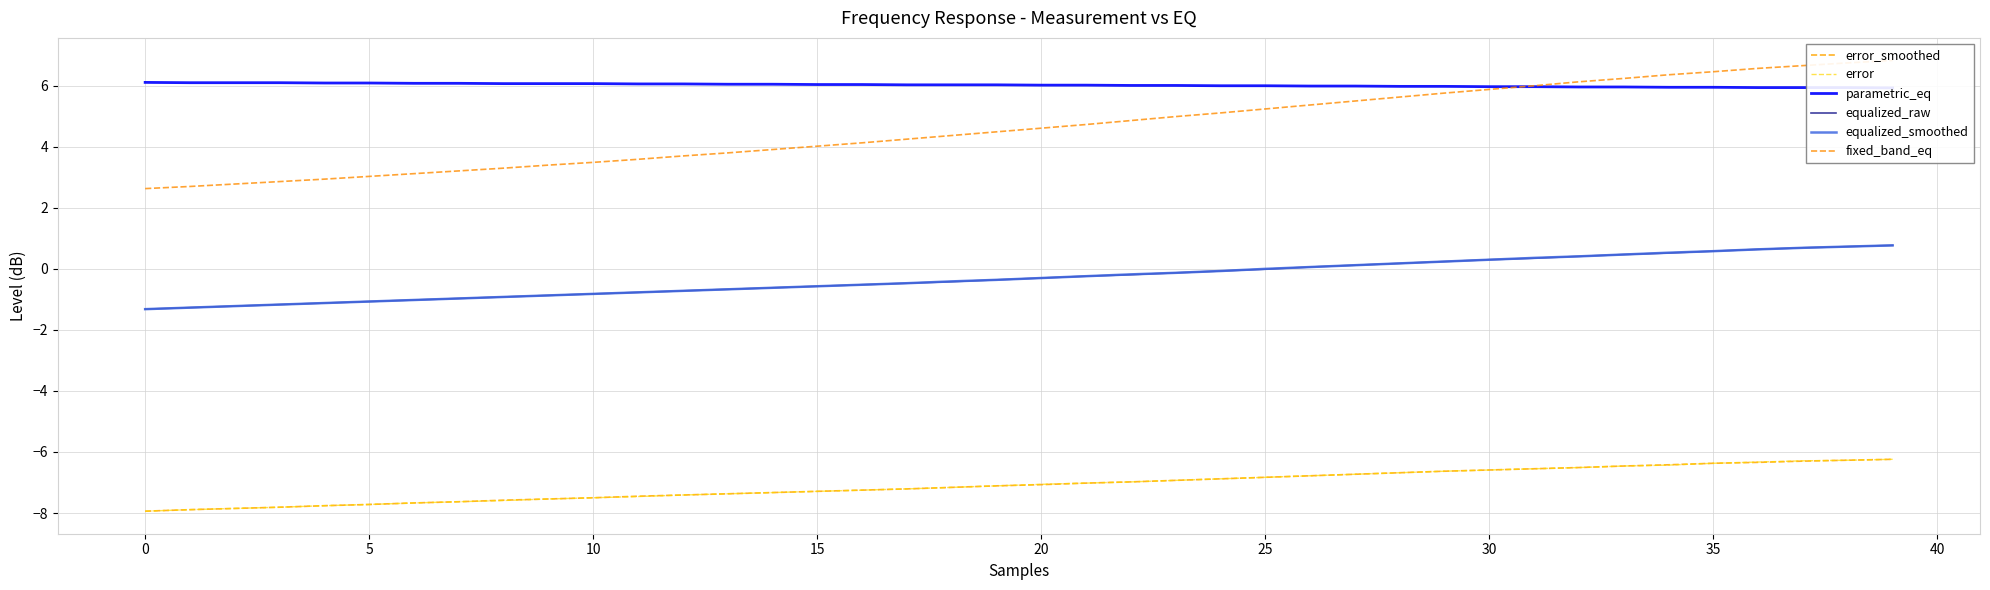

What is the highest value of the error series?

-6.2